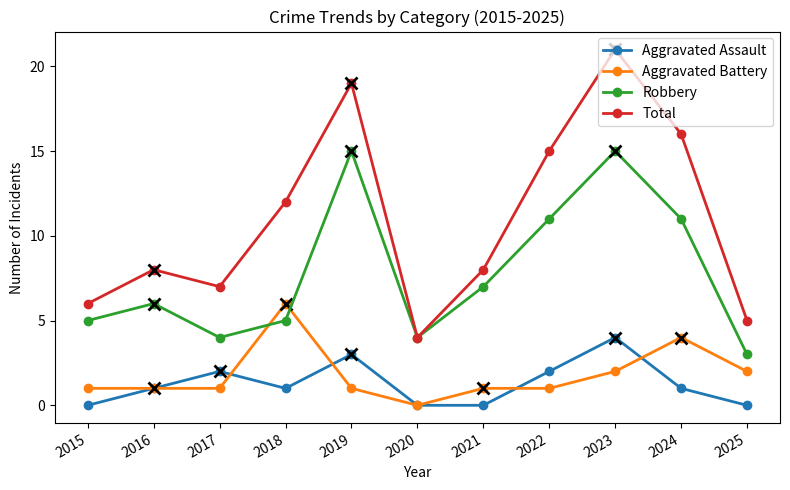

Reading left to right, list all the values displayed in this chart.

Aggravated Assault: 0	1	2	1	3	0	0	2	4	1	0
Aggravated Battery: 1	1	1	6	1	0	1	1	2	4	2
Robbery: 5	6	4	5	15	4	7	11	15	11	3
Total: 6	8	7	12	19	4	8	15	21	16	5